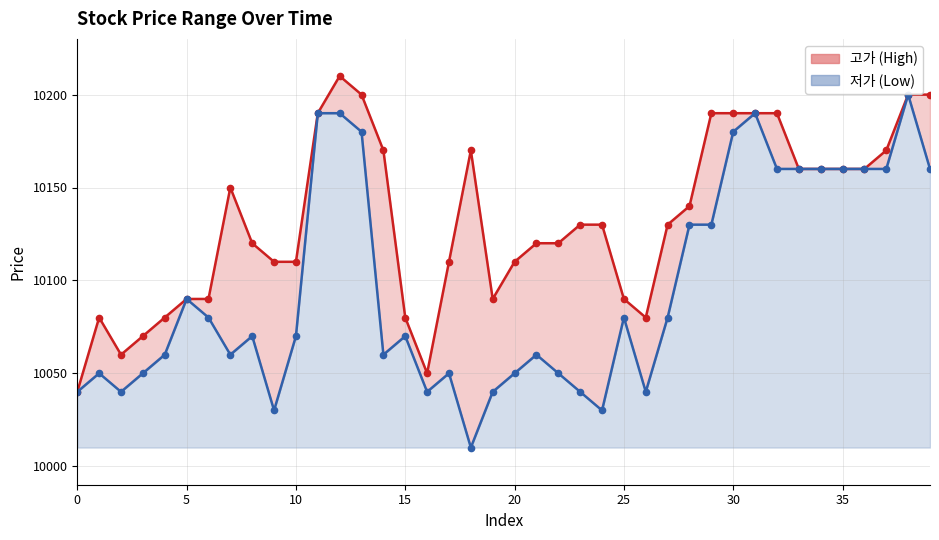

True or false: 고가 and 저가 intersect in this chart.

False